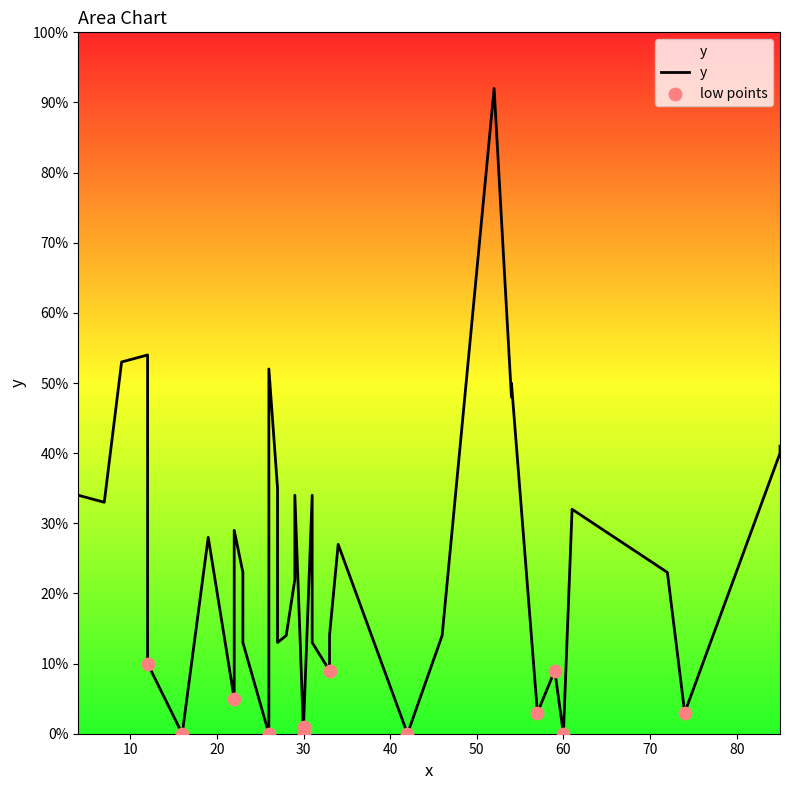

Which has a higher value, 42 or 34?

34